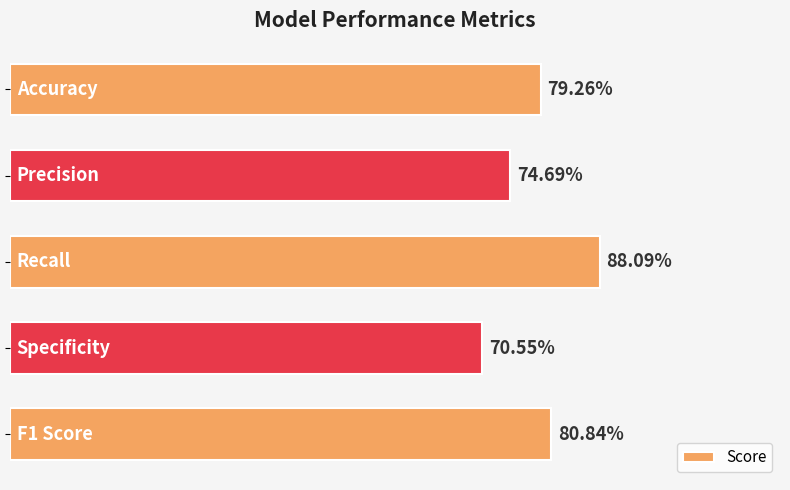

Are the bars horizontal?

Yes